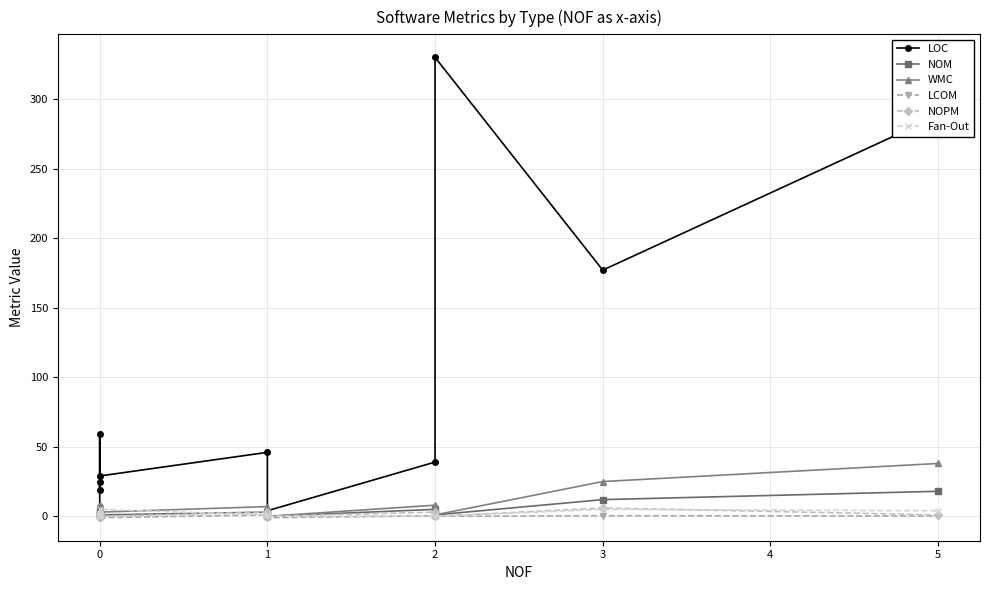

What is the lowest value of the LOC series?

4.0